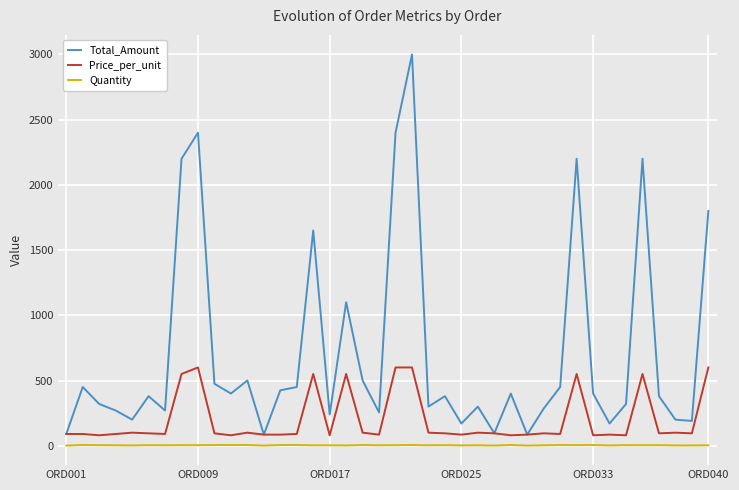

How many distinct data groups are displayed?

3